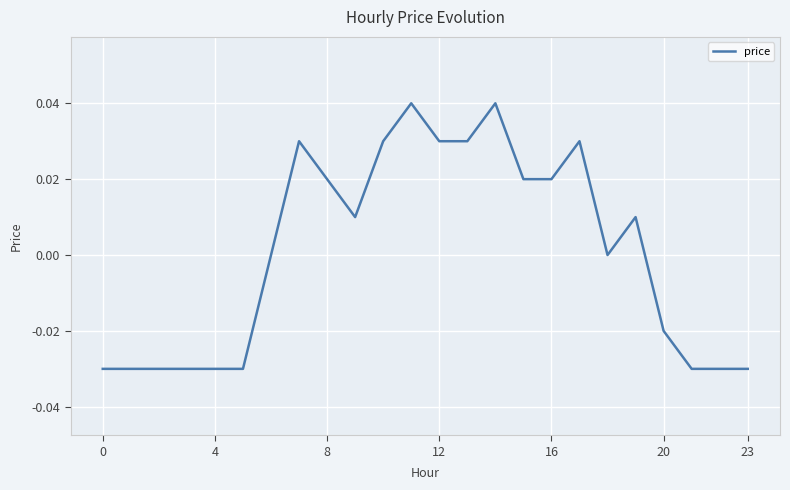

How many categories are shown in the chart?

24